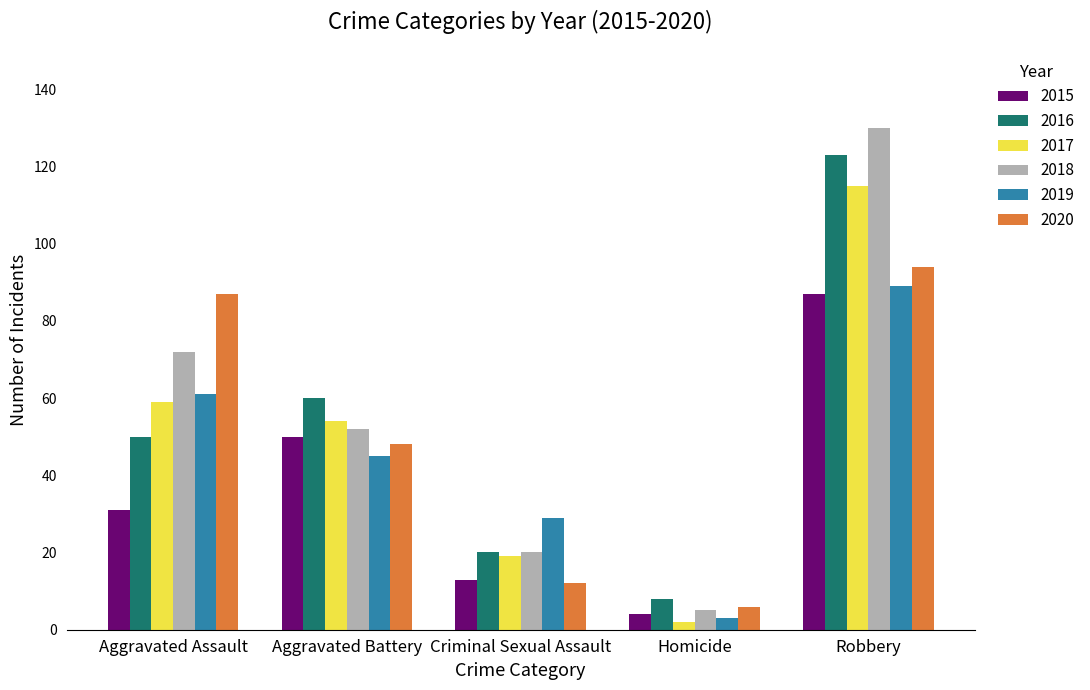

Is it true that 2015 equals 87 at Robbery?

True